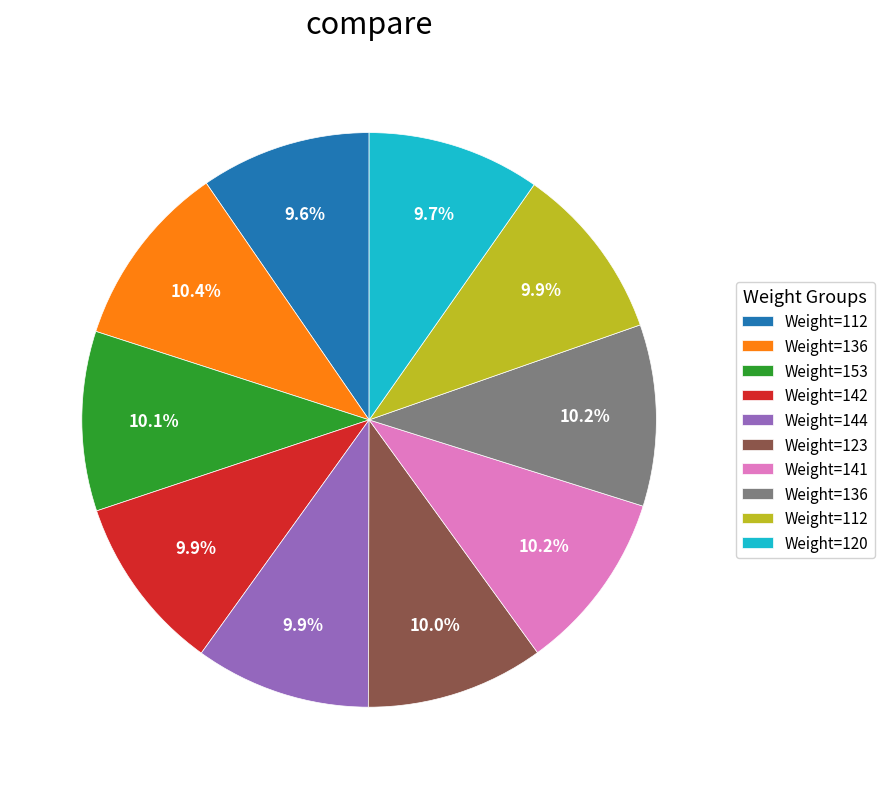

Is there a majority slice in this chart?

No